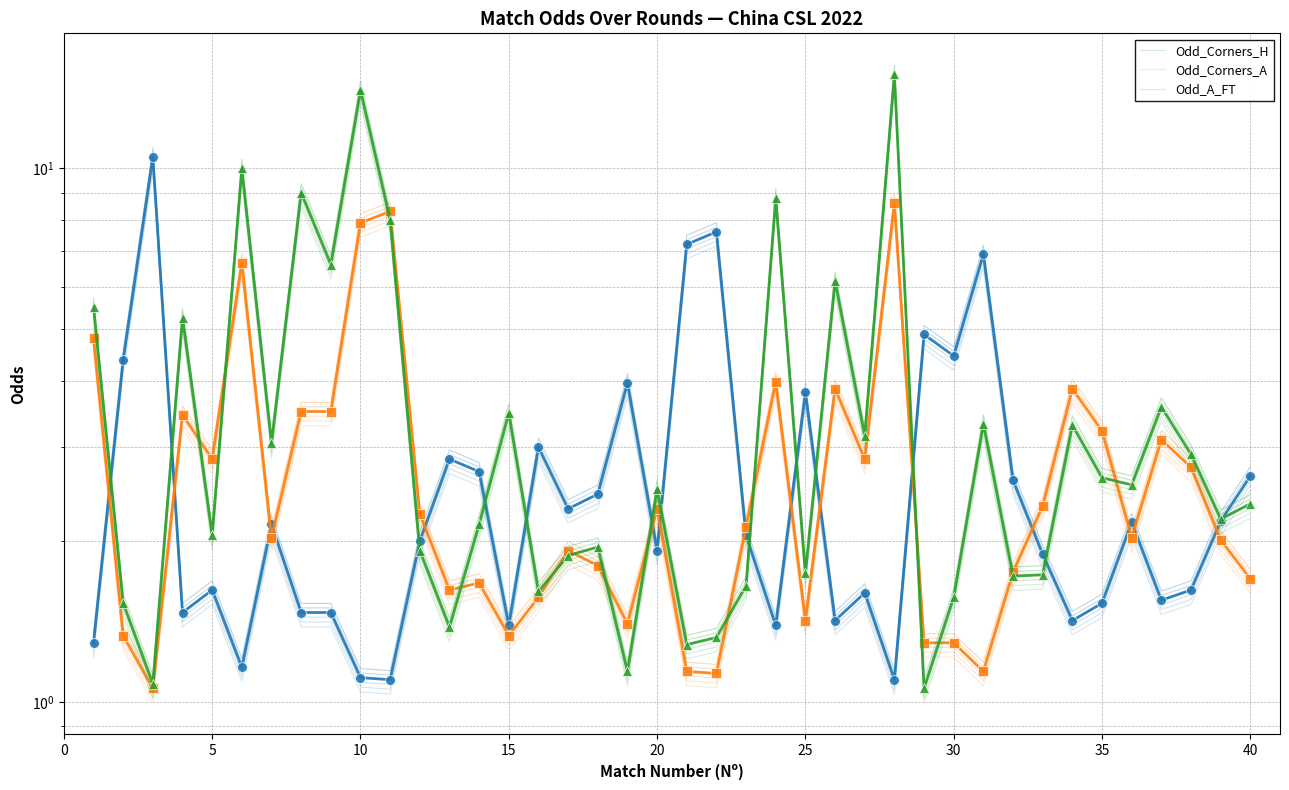

Is it true that Odd_Corners_H equals 0.7 at 35?

False